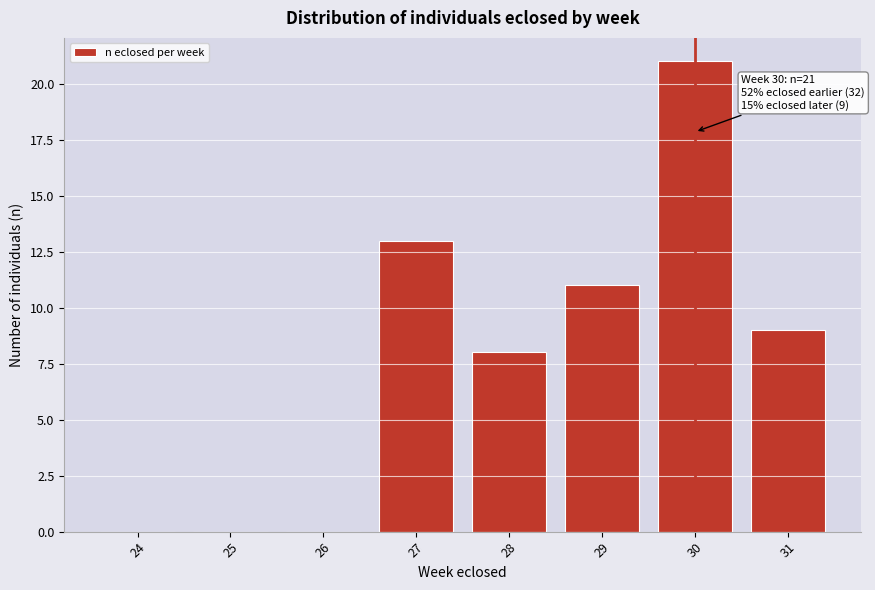

Reading left to right, list all the values displayed in this chart.

24=0	25=0	26=0	27=13	28=8	29=11	30=21	31=9